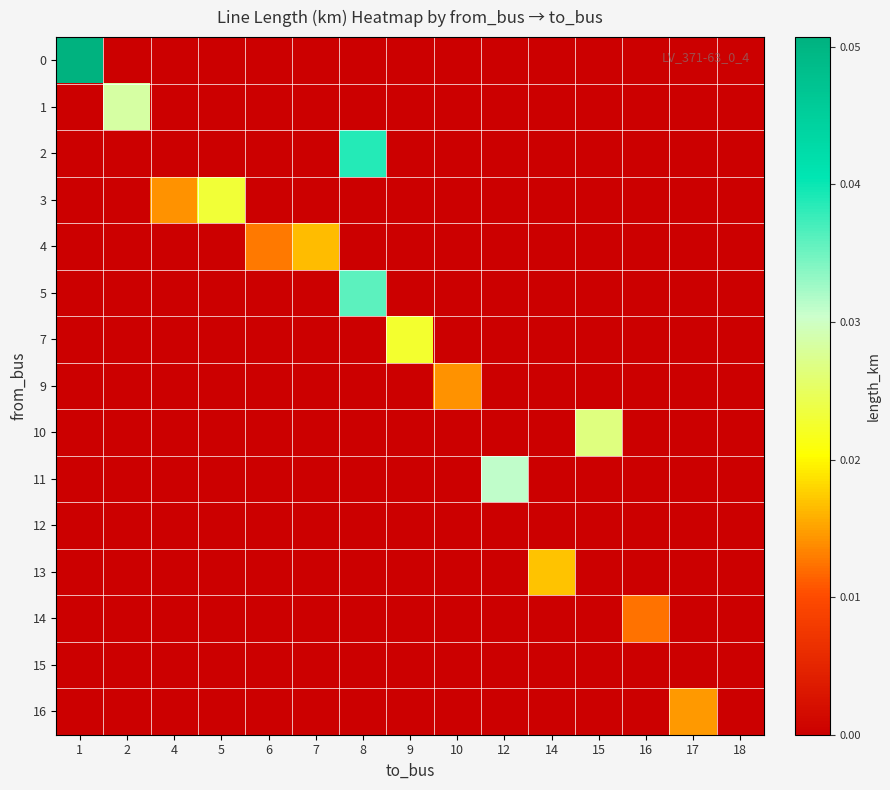

Rank the series at 4 from lowest to highest value.

0, 1, 2, 4, 5, 7, 9, 10, 11, 12, 13, 14, 15, 16, 3